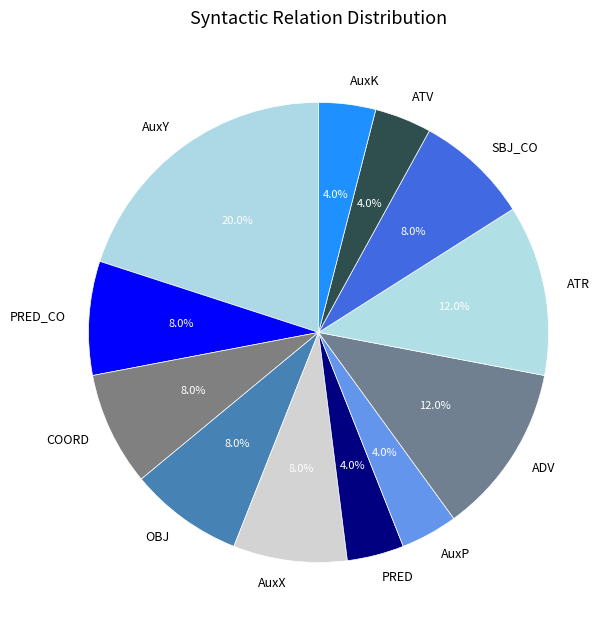

Combined, what portion of the pie is AuxY and PRED?

24.0%